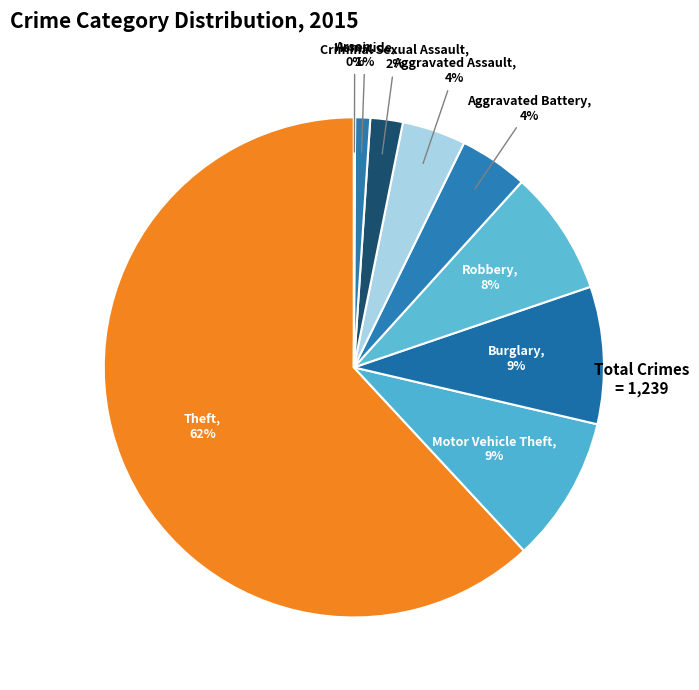

Rank the categories by value from lowest to highest.

Arson, Homicide, Criminal Sexual Assault, Aggravated Assault, Aggravated Battery, Robbery, Burglary, Motor Vehicle Theft, Theft